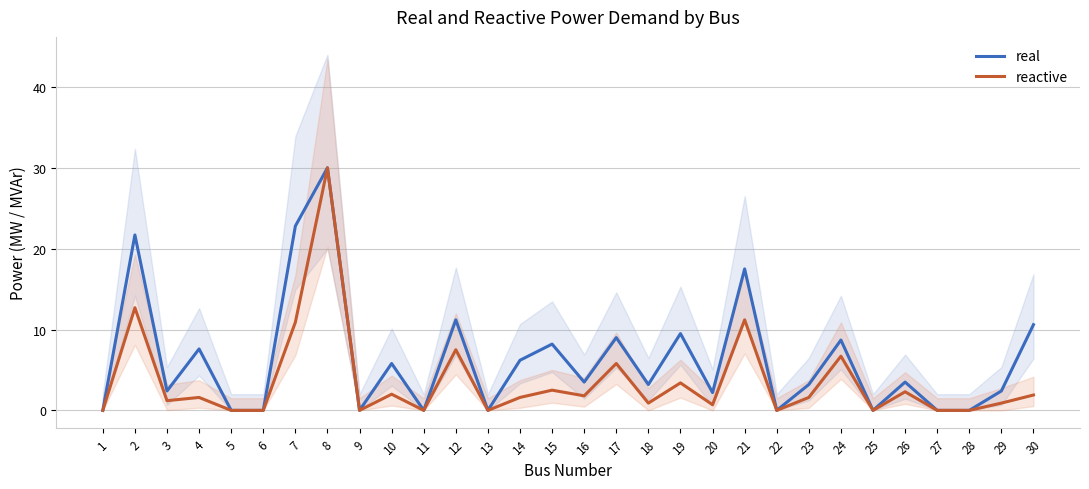

What is the spread (max minus min) of values at 21?

6.3